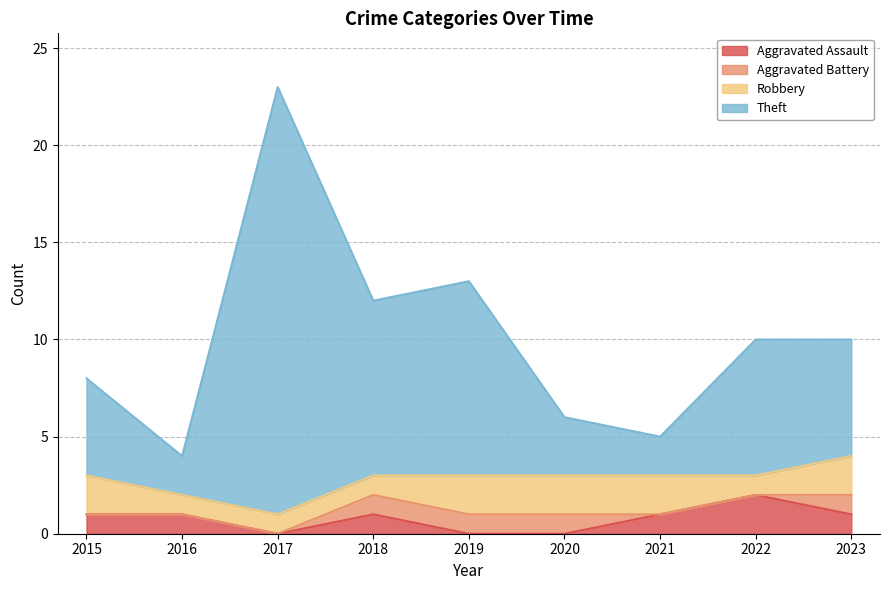

At which category is the sum across all series the highest?

2017